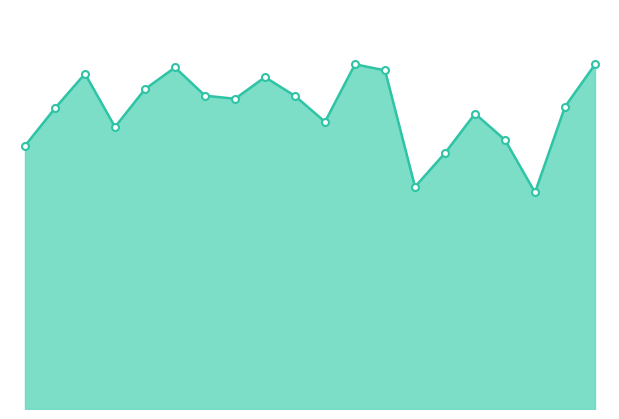

Is this an area chart (filled region under the line)?

Yes